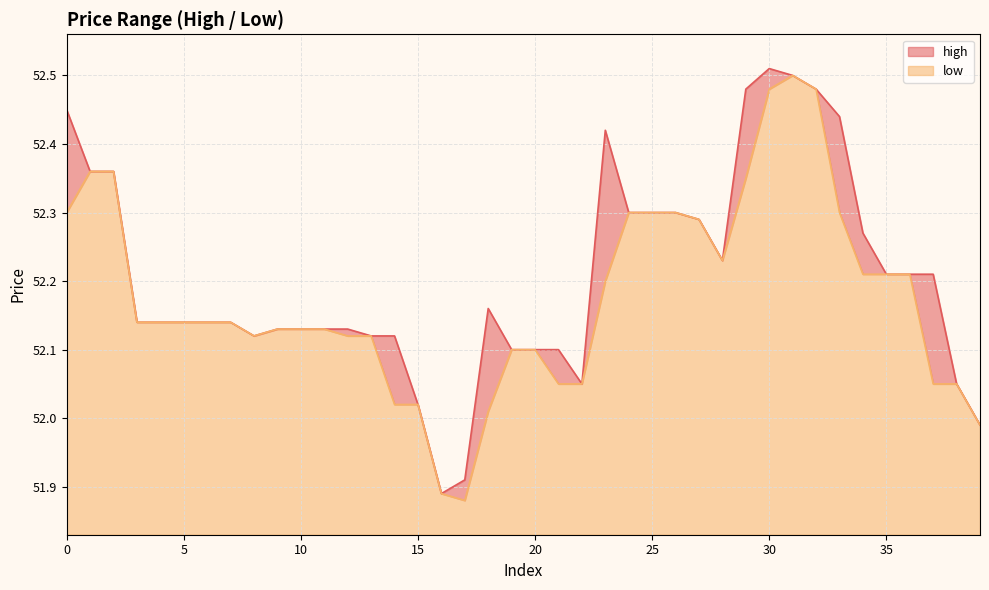

Between 11 and 20, which series saw the biggest shift?

high